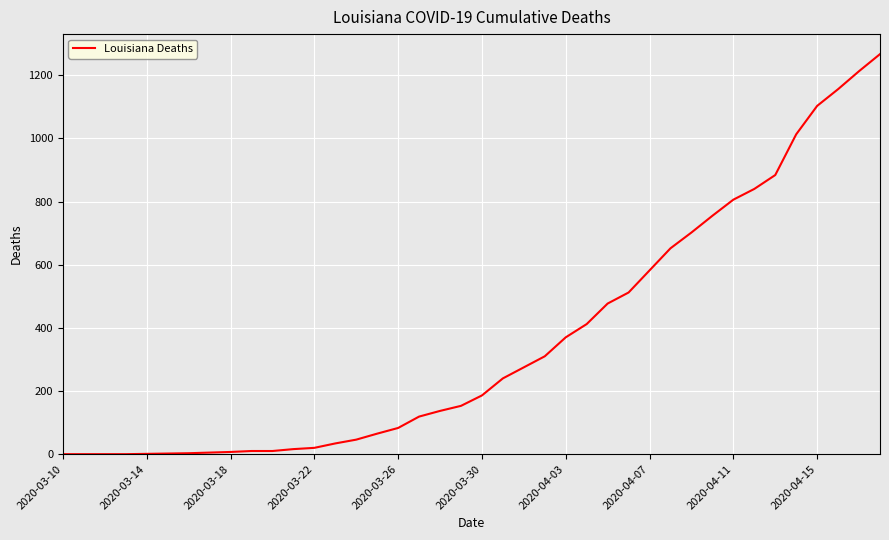

What is the maximum value shown in the chart?

1267